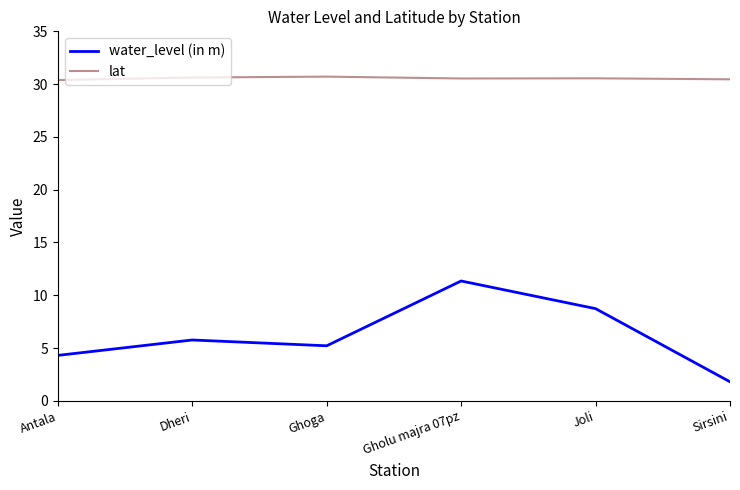

True or false: water_level (in m) and lat cross at least once.

False